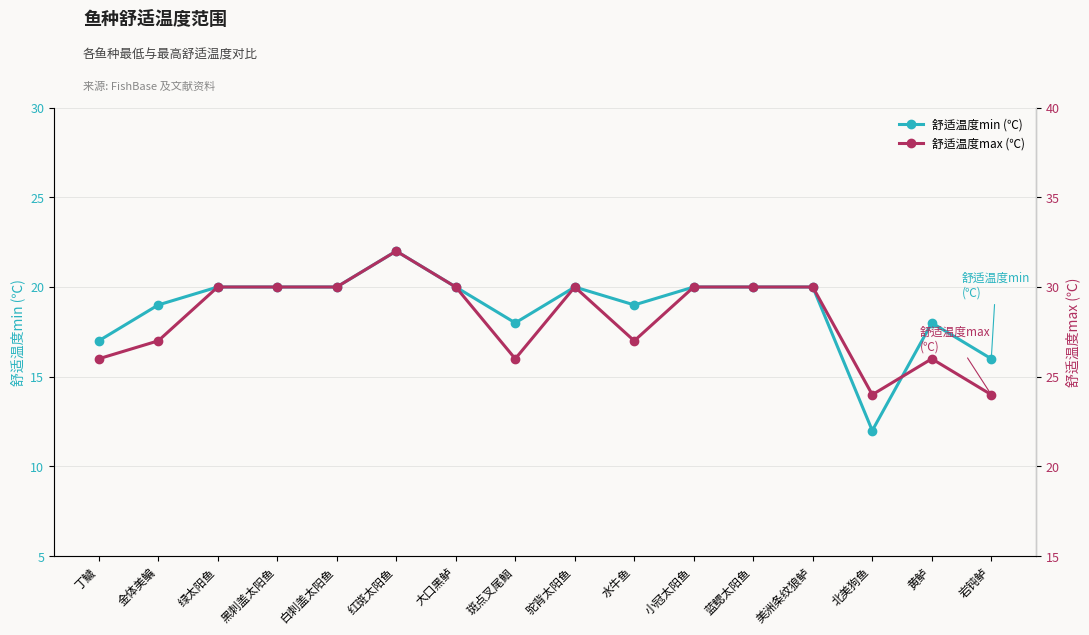

What are all the series names shown in the legend?

舒适温度min (℃), 舒适温度max (℃)